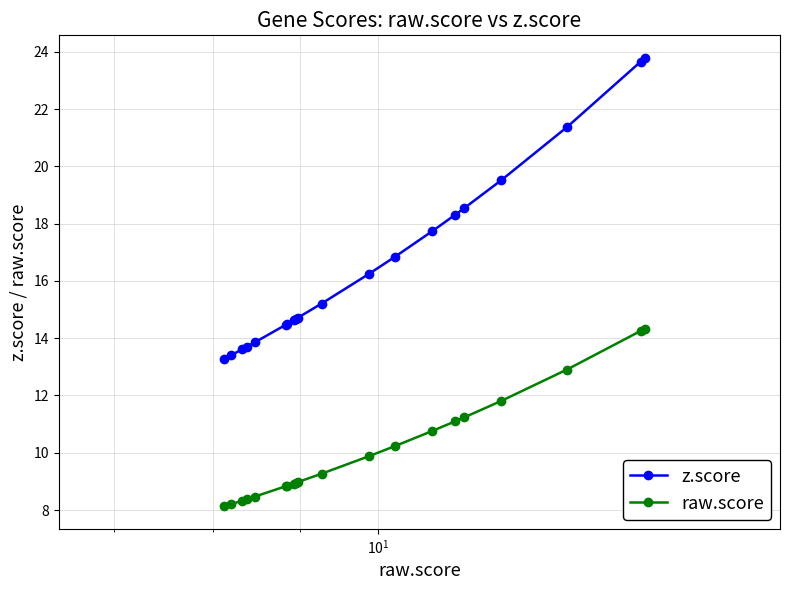

Which series has the largest total across all categories?

z.score